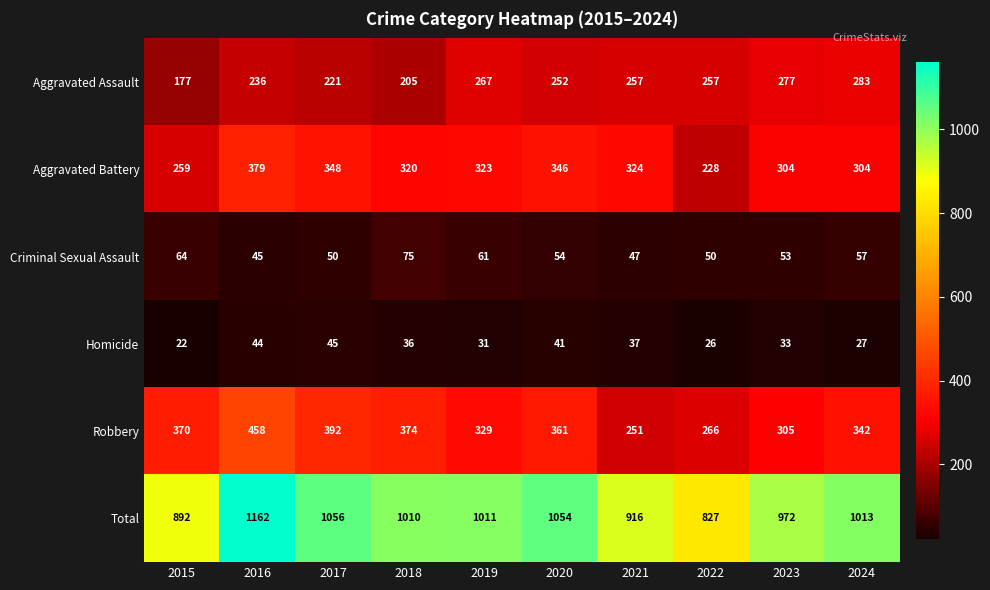

List the labels in order of Robbery value, largest first.

2016, 2017, 2018, 2015, 2020, 2024, 2019, 2023, 2022, 2021